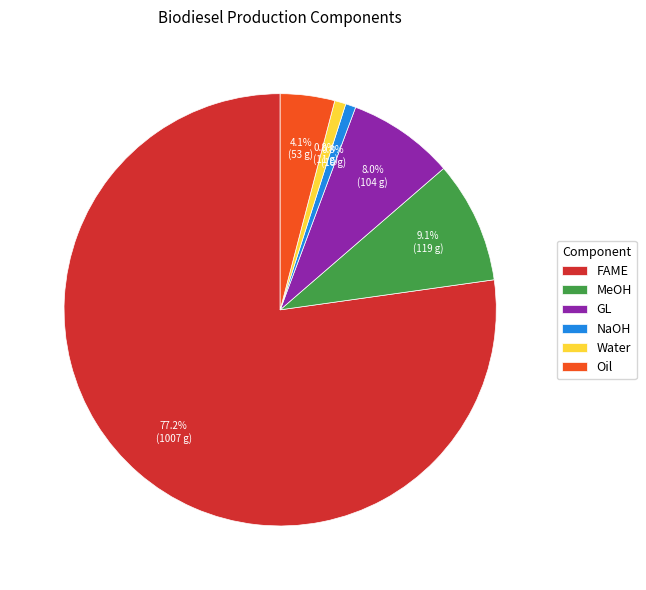

To the nearest percent, what portion does Oil represent?

4%